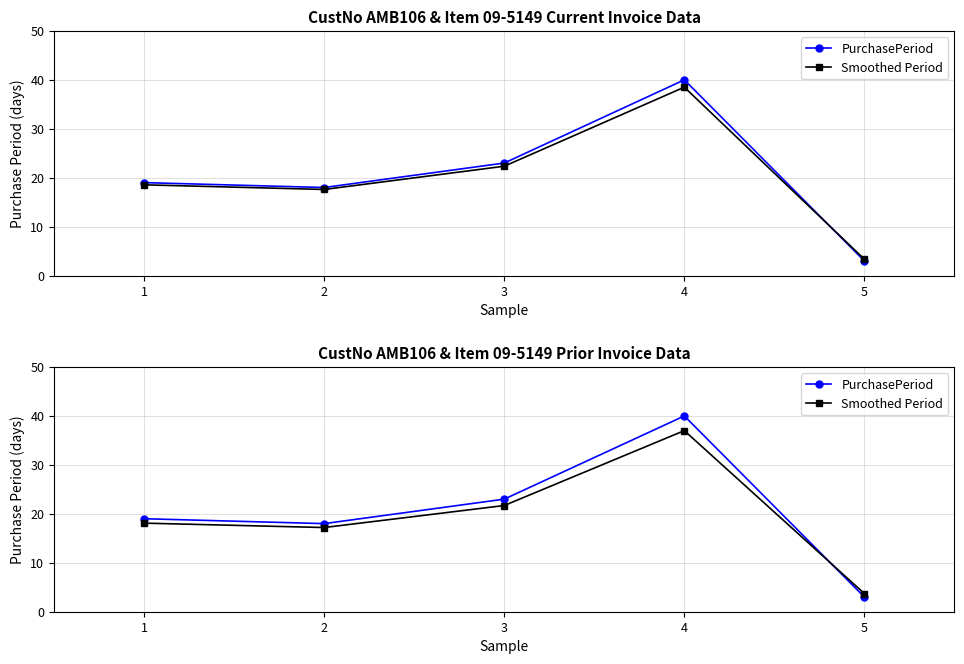

True or false: Smoothed Period has a value of 6.3 at 5.

False